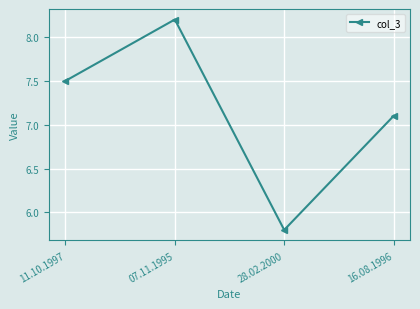

Reading right to left, extract all data points from this chart.

7.1	5.8	8.2	7.5